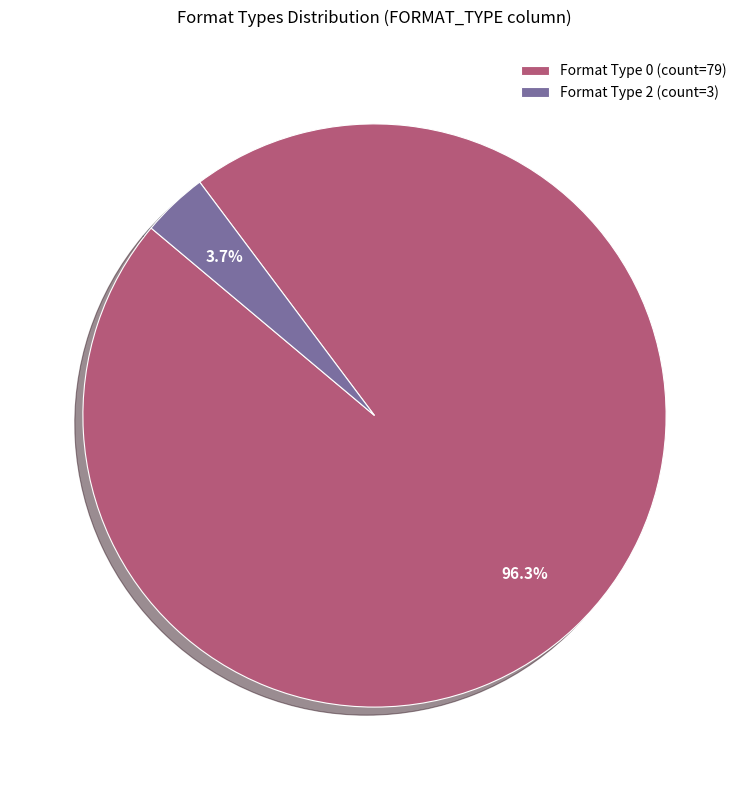

Rank the categories by value from lowest to highest.

Format Type 2 (count=3), Format Type 0 (count=79)